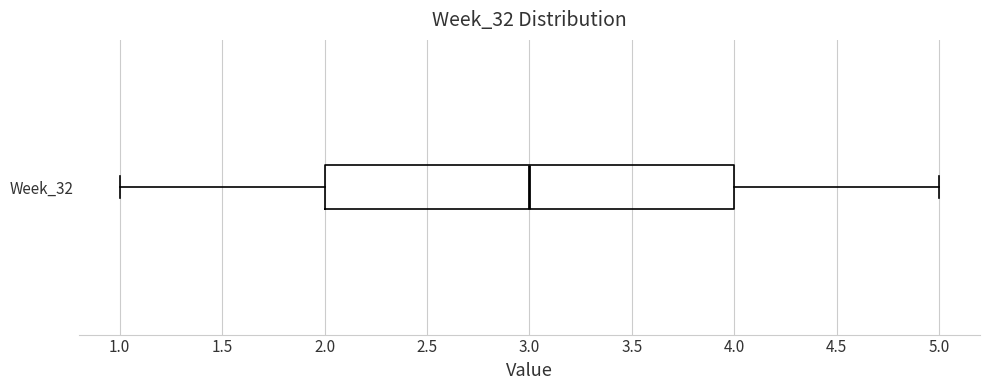

Transcribe this box plot: give where the median line is, the range the box spans, and where the two whiskers end, as read against the x-axis. The values are not printed on the chart, so give them approximately, as read against the axis.

median 3, box 2 to 4, whiskers 1 to 5